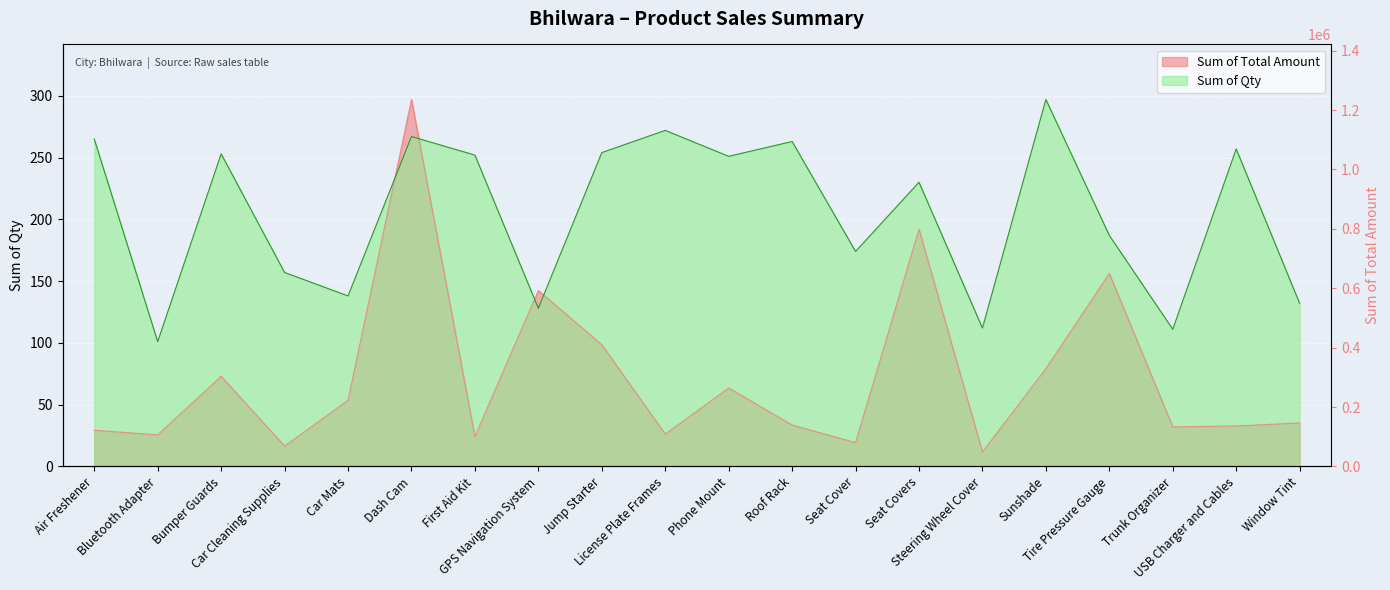

Which has a higher value, Roof Rack or Seat Covers?

Roof Rack